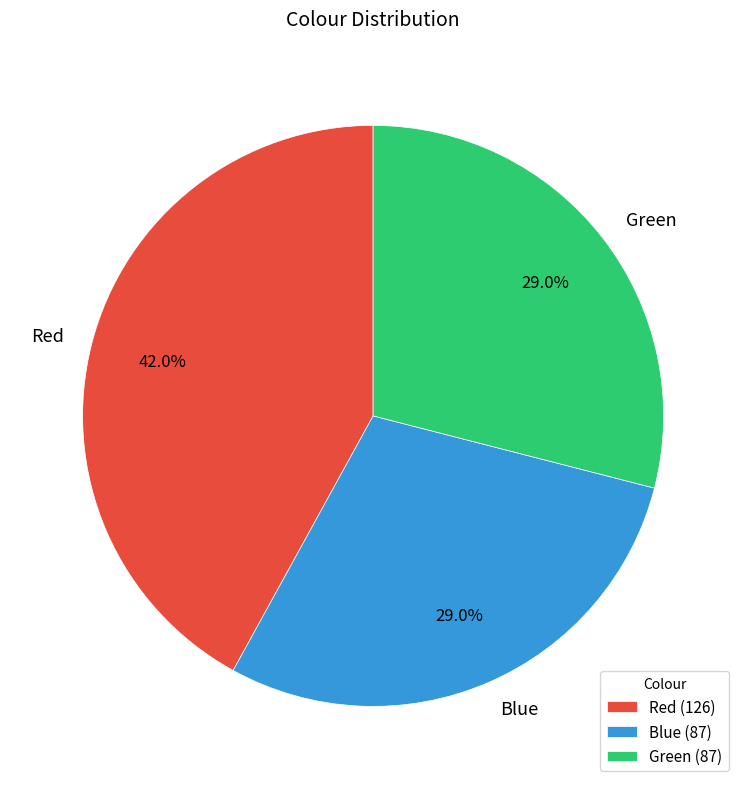

The Green slice represents 29% of the pie. True or false?

True